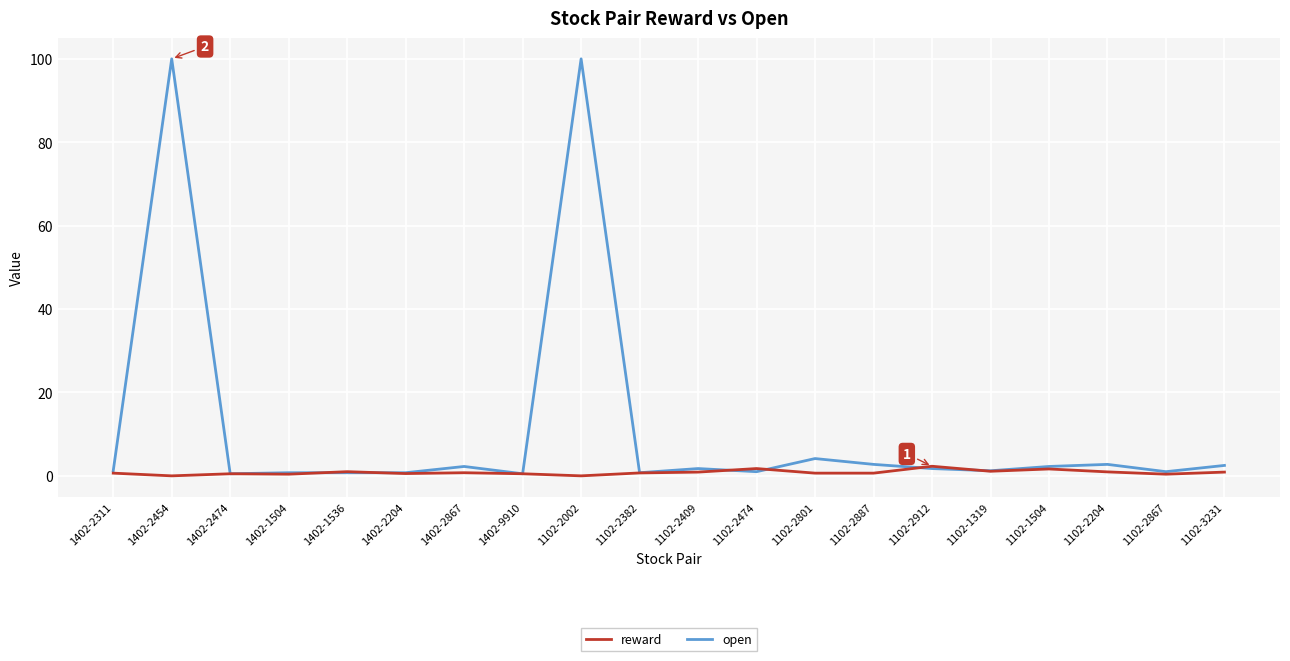

What position from the right is 1102-2204?

3